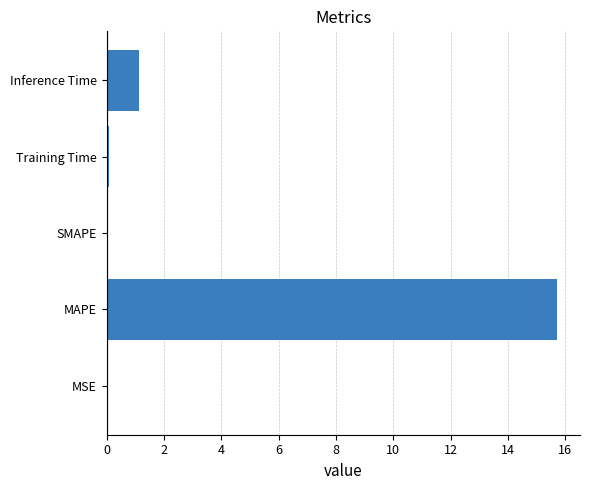

Between Training Time and Inference Time, which is larger?

Inference Time